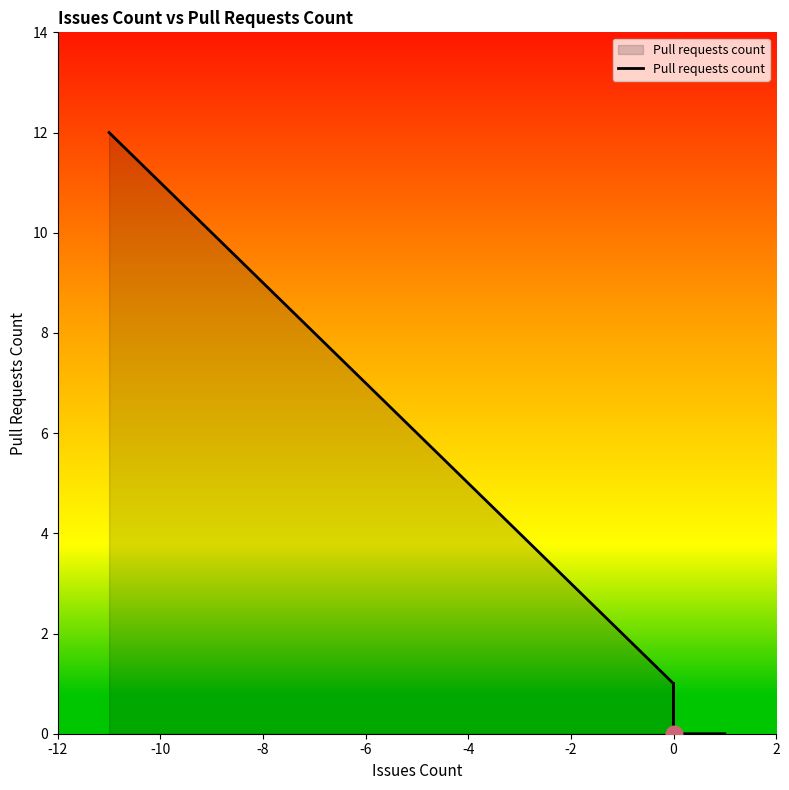

What is the difference between the maximum and minimum values?

12